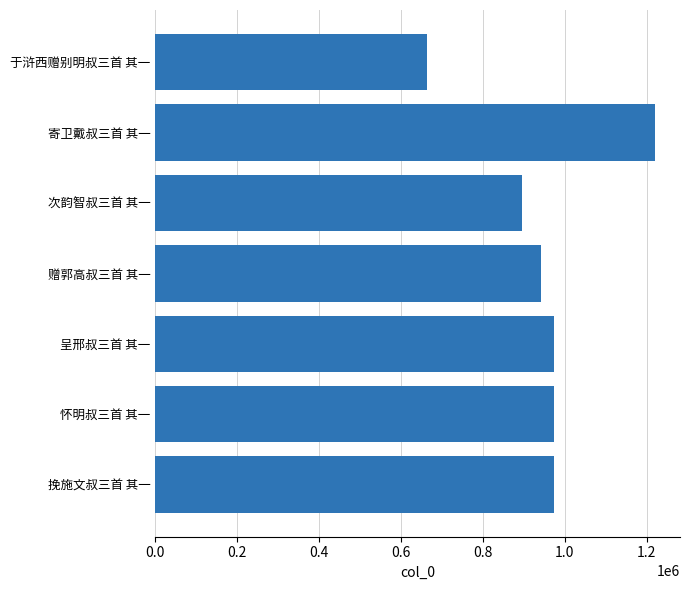

What value does the data have at 赠郭高叔三首 其一, to the nearest 50?

942950